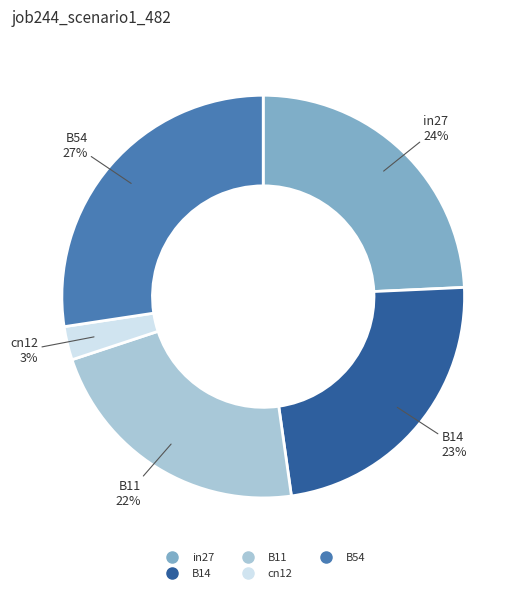

The in27 slice represents 17% of the pie. True or false?

False